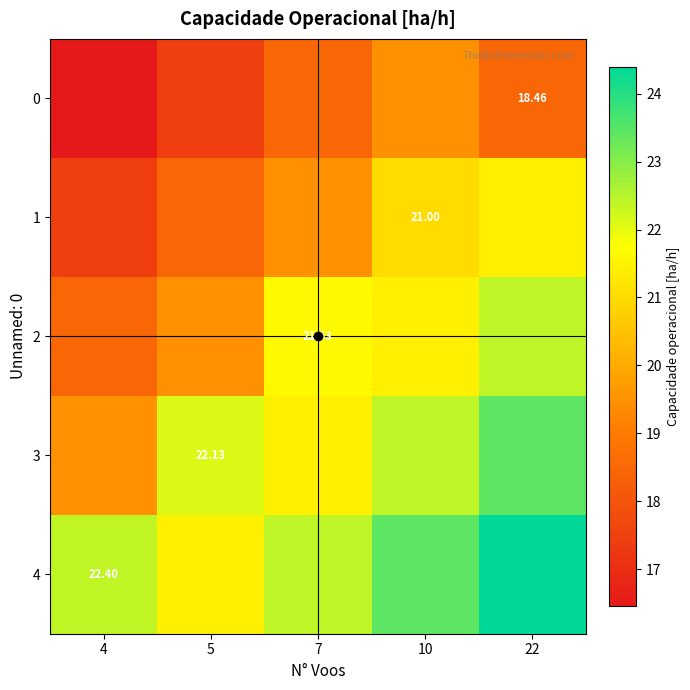

Which series has the largest total across all categories?

4